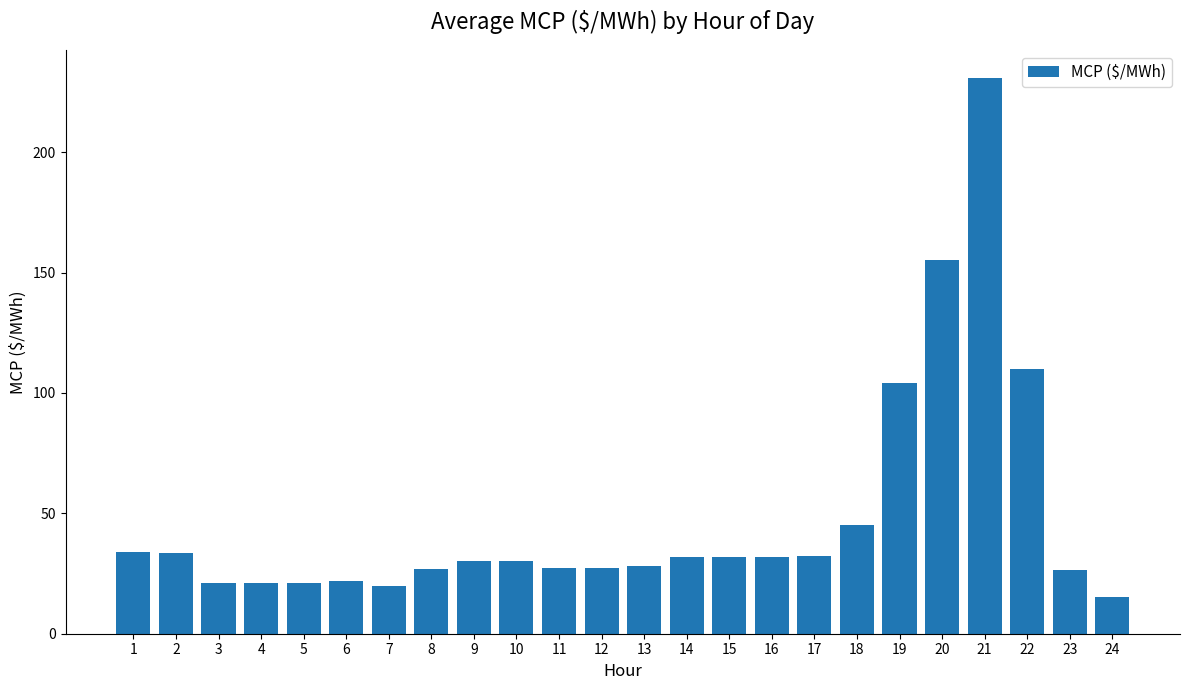

What is the value of the 11th bar from the left?

27.2